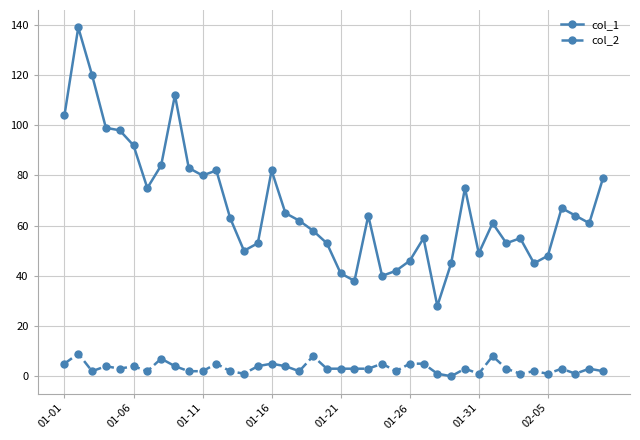

True or false: col_1 has more than 1 interior local peaks.

True